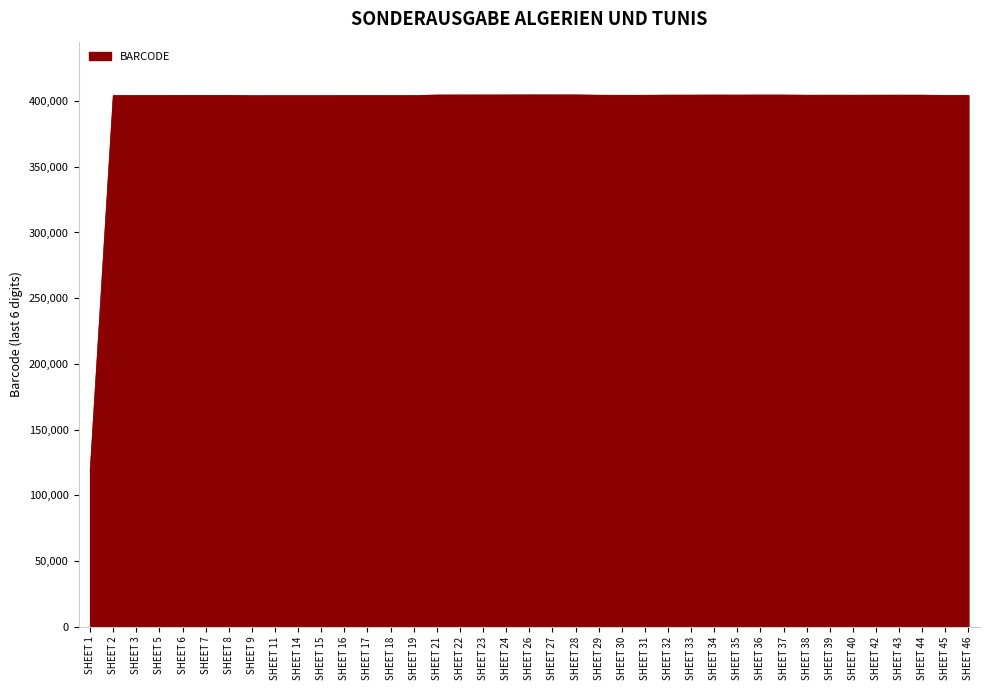

What is the difference between the maximum and minimum values?

286393